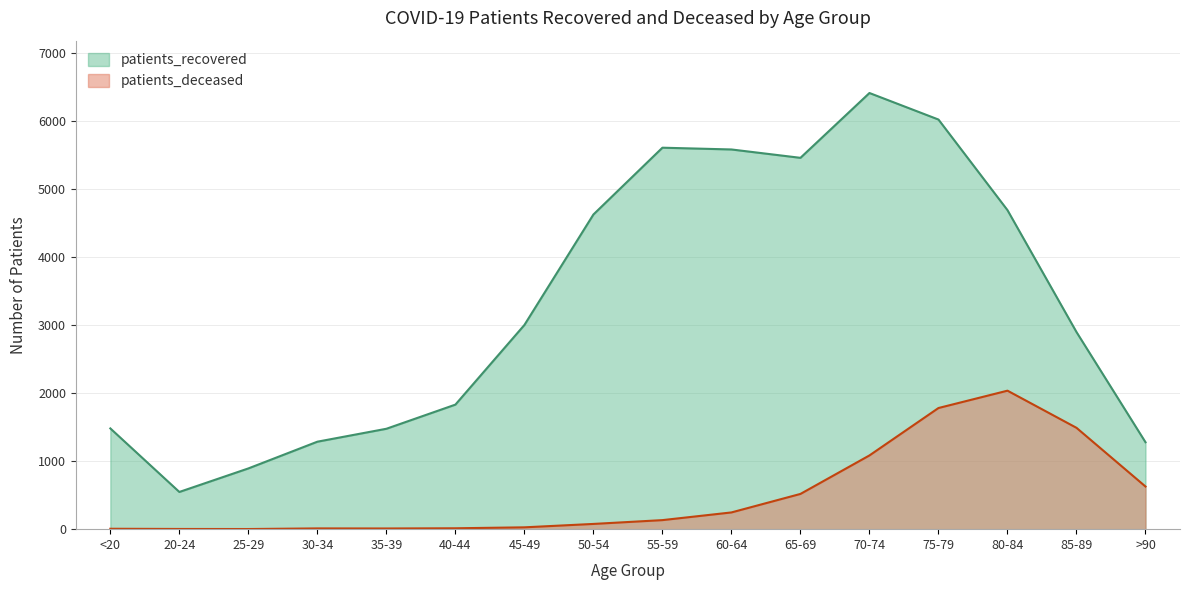

What is the total value across all series at 30-34?

1297